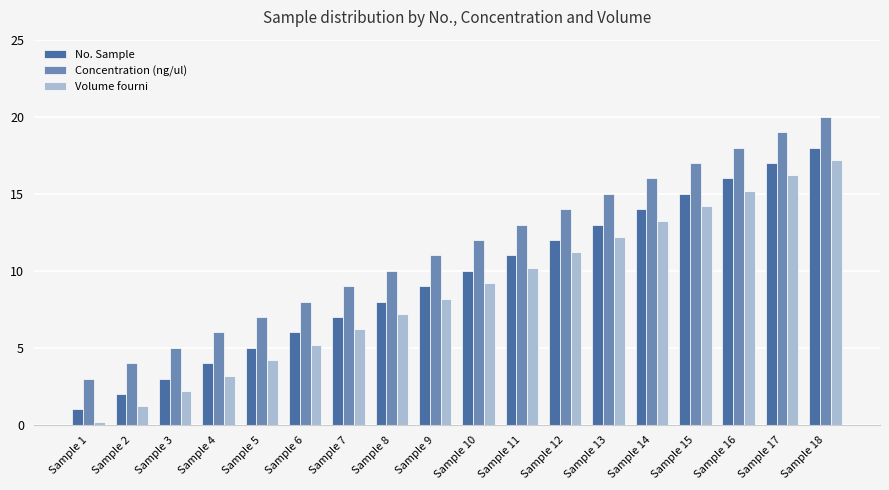

Reading right to left, list all the values displayed in this chart.

No. Sample: 18.0	17.0	16.0	15.0	14.0	13.0	12.0	11.0	10.0	9.0	8.0	7.0	6.0	5.0	4.0	3.0	2.0	1.0
Concentration (ng/ul): 20.0	19.0	18.0	17.0	16.0	15.0	14.0	13.0	12.0	11.0	10.0	9.0	8.0	7.0	6.0	5.0	4.0	3.0
Volume fourni: 17.2	16.2	15.2	14.2	13.2	12.2	11.2	10.2	9.2	8.2	7.2	6.2	5.2	4.2	3.2	2.2	1.2	0.2